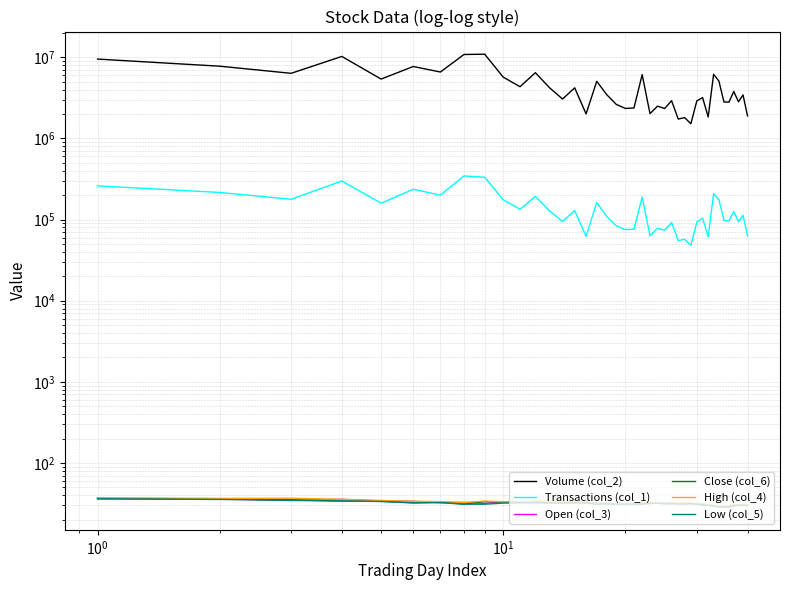

How many data points does each series have?

40